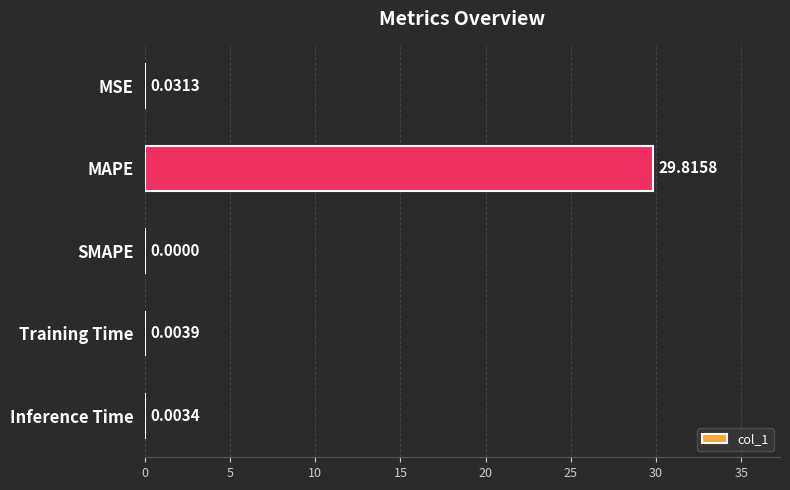

Count the number of categories in the chart.

5